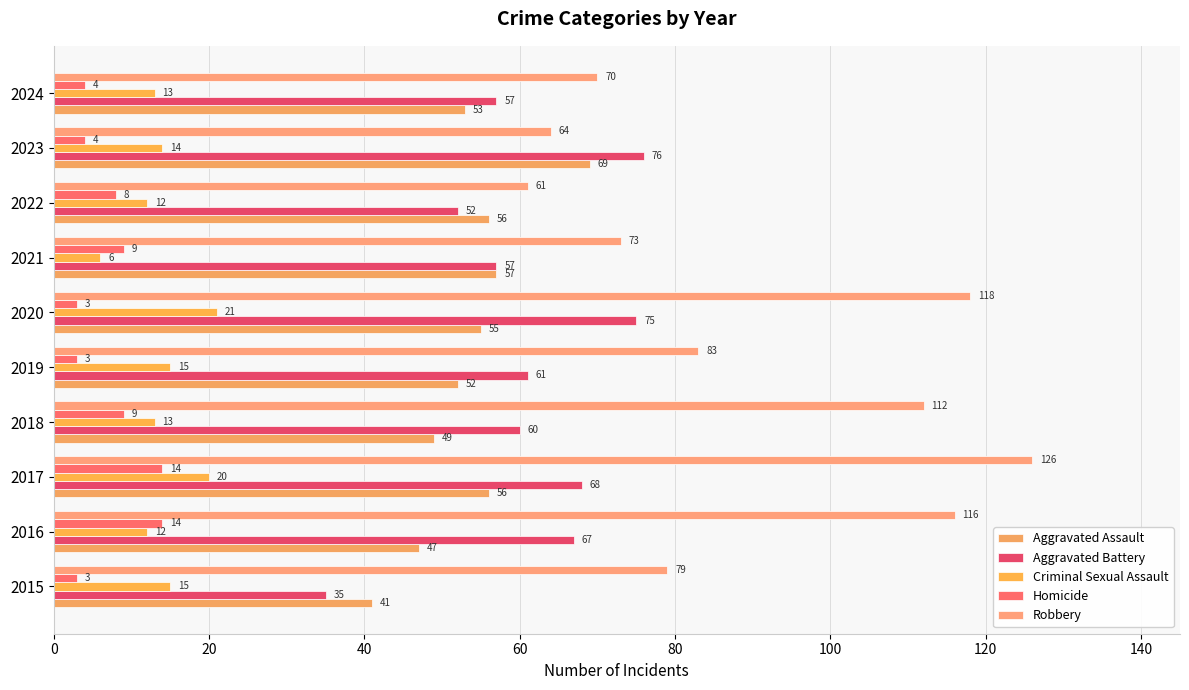

How many values in the Aggravated Battery series are below 61?

5